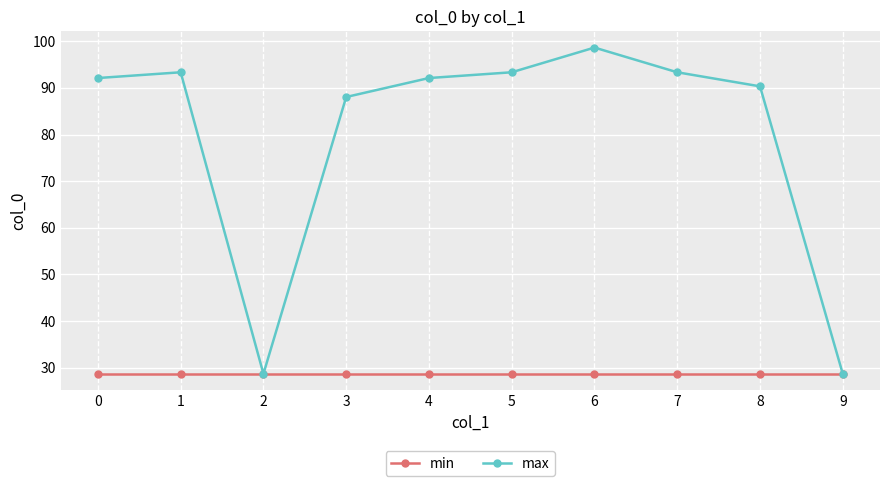

What is the value of the max point at the 10th from the left?

28.7